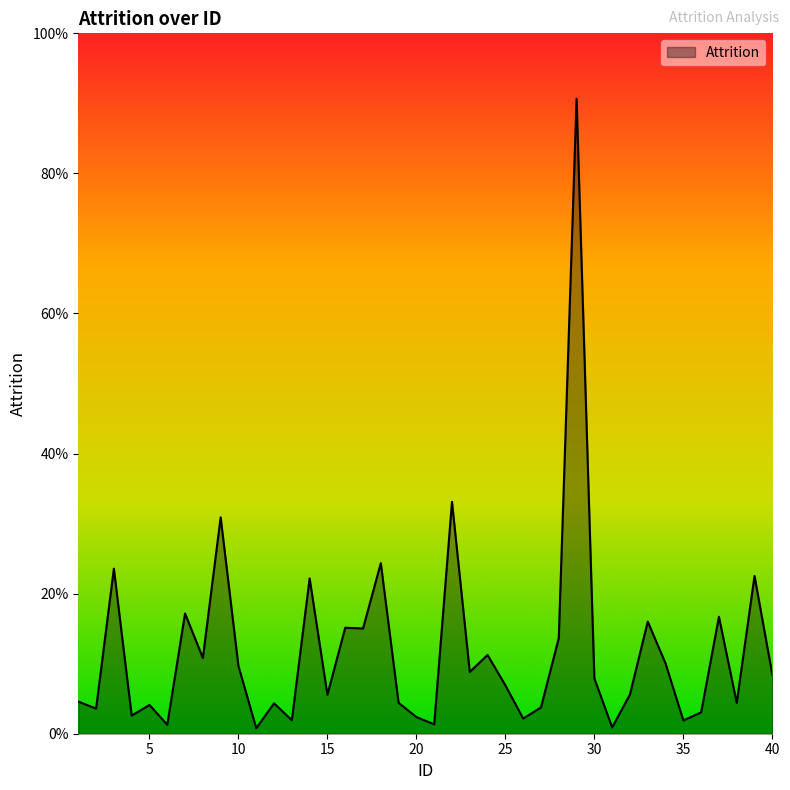

Is this an area chart (filled region under the line)?

Yes